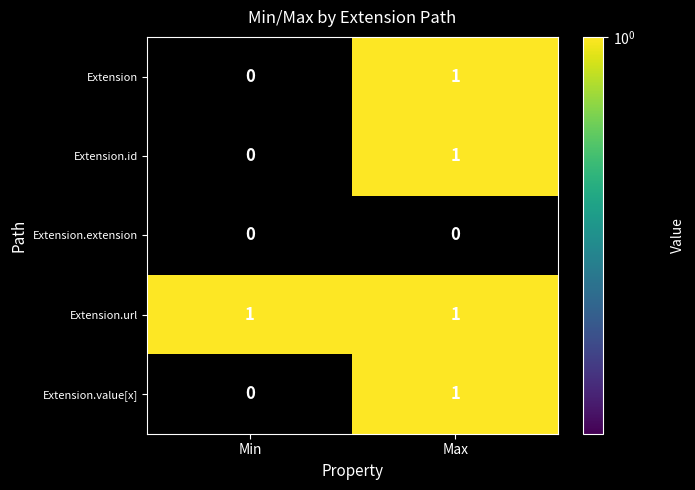

Where is Extension.value[x] nearest to the value 0?

Min